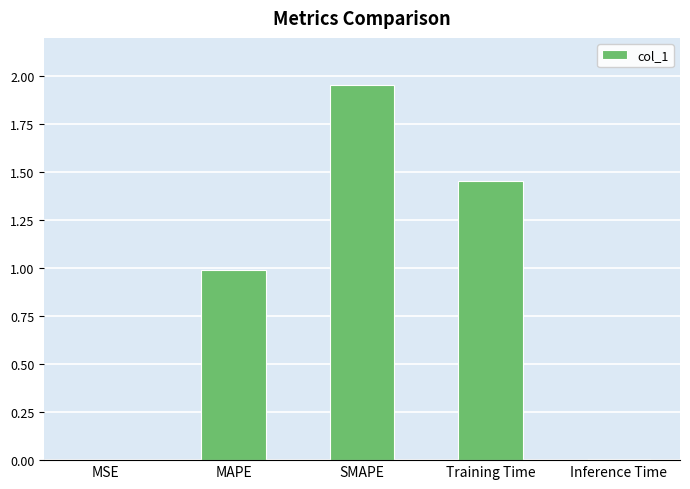

Which category has the highest value across all series?

SMAPE